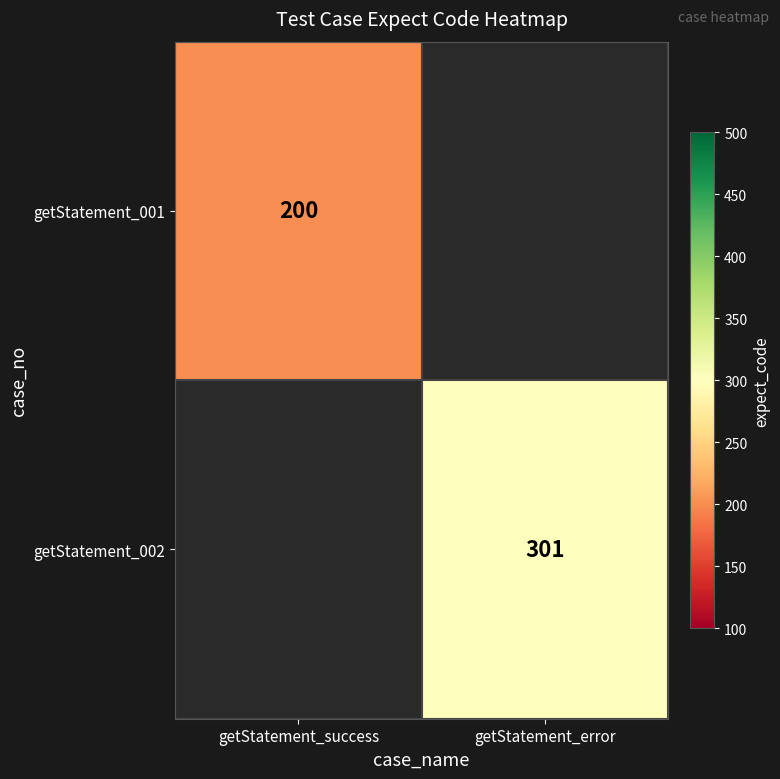

True or false: getStatement_001 has a value of 200 at getStatement_success.

True